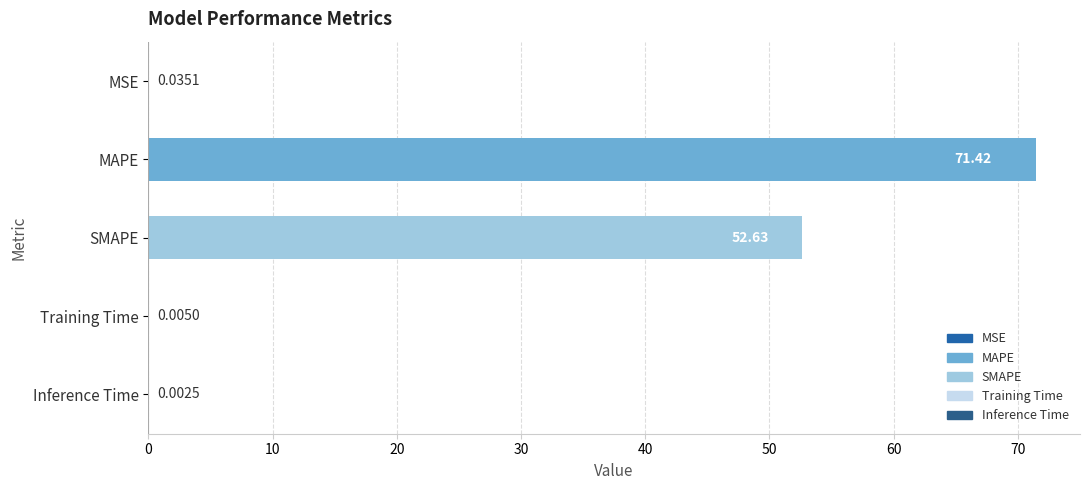

Which label corresponds to the largest value in the chart?

MAPE